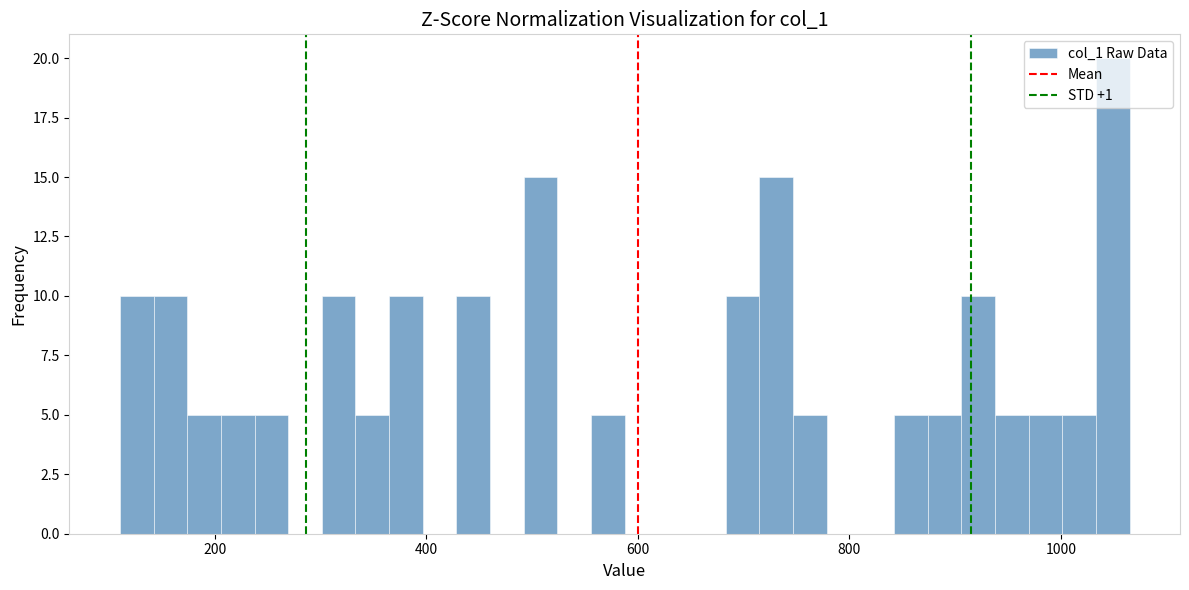

Around what value on the x-axis is the tallest bar? Give the approximate position of its centre, as read against the axis.

1040